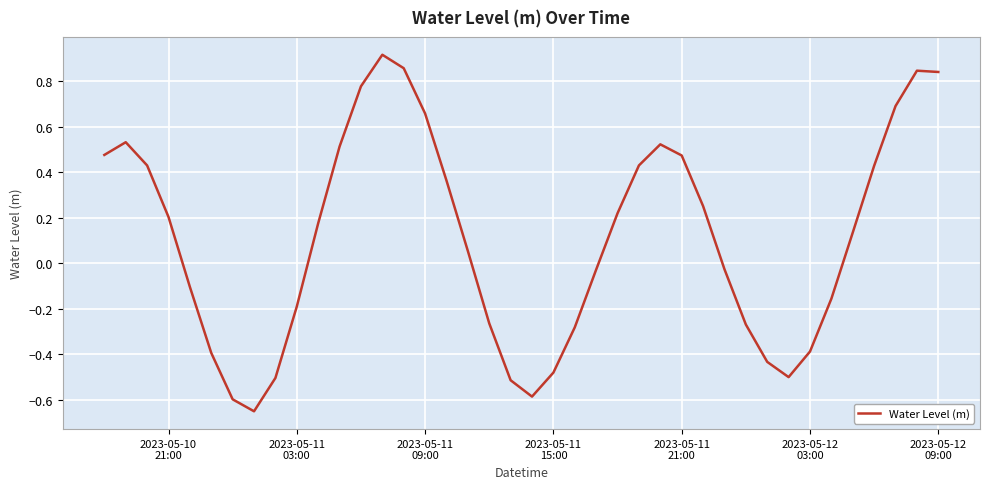

What is the difference between the maximum and minimum values?

1.6